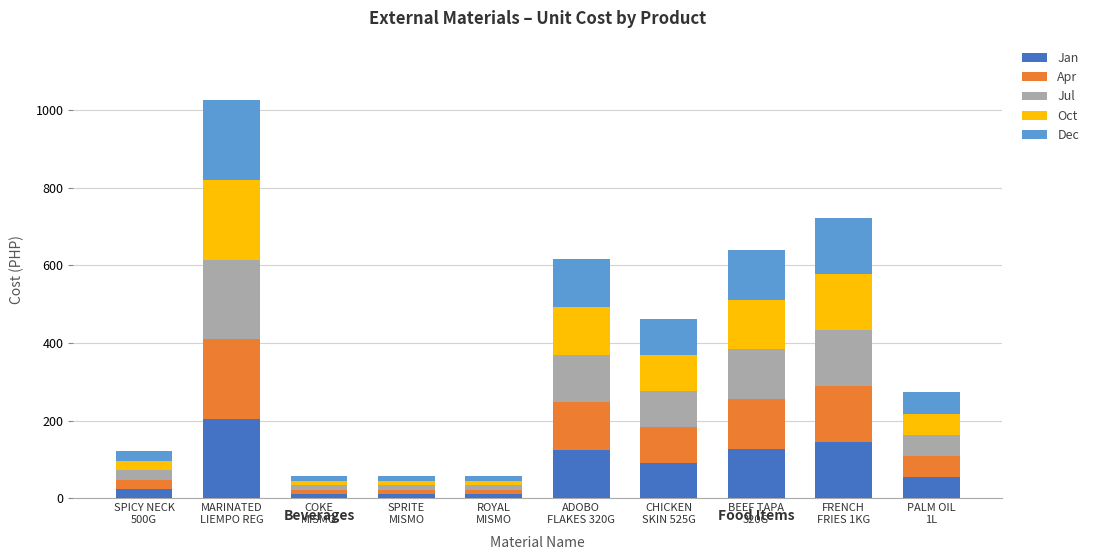

How many distinct data groups are displayed?

5